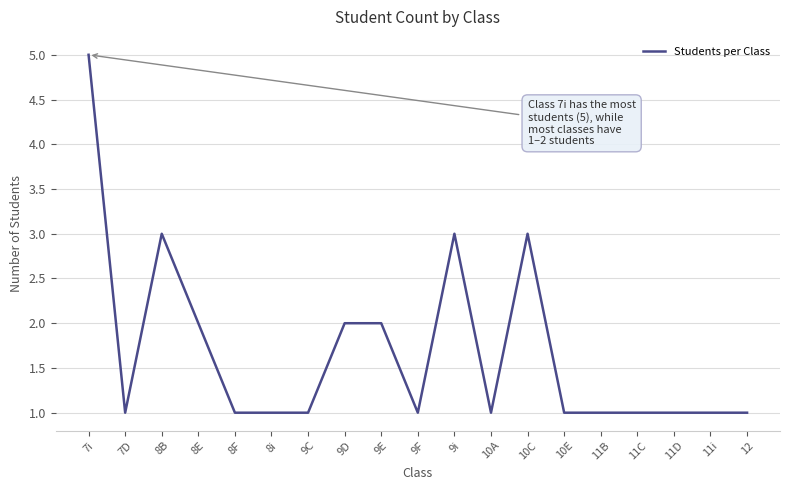

At which category does the data reach its first local valley?

7D